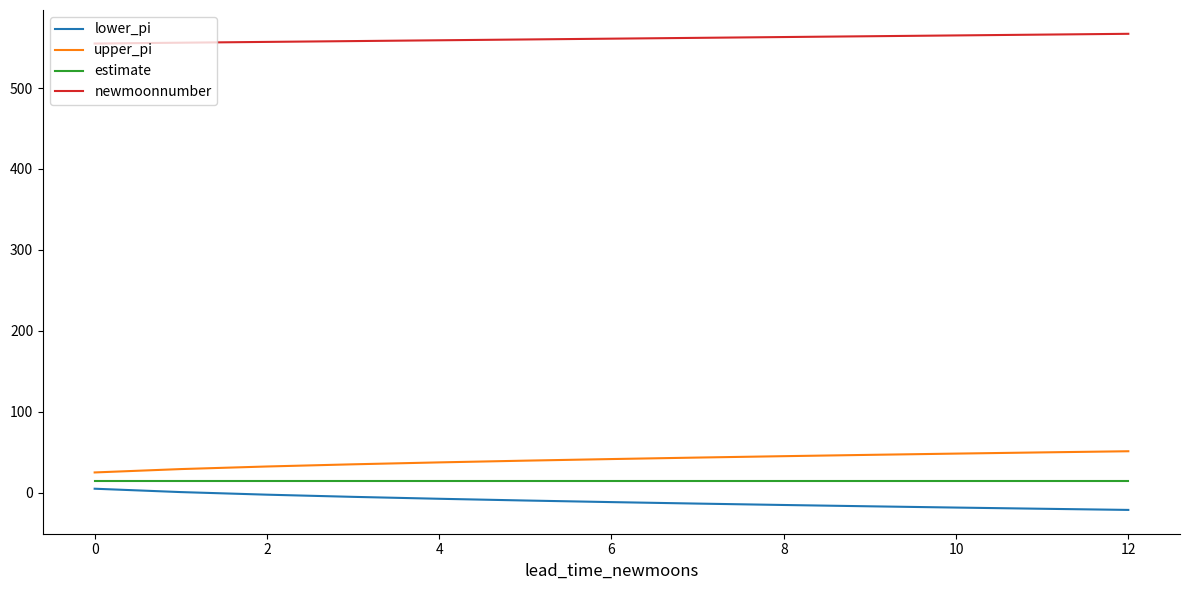

Which series has the largest total across all categories?

newmoonnumber